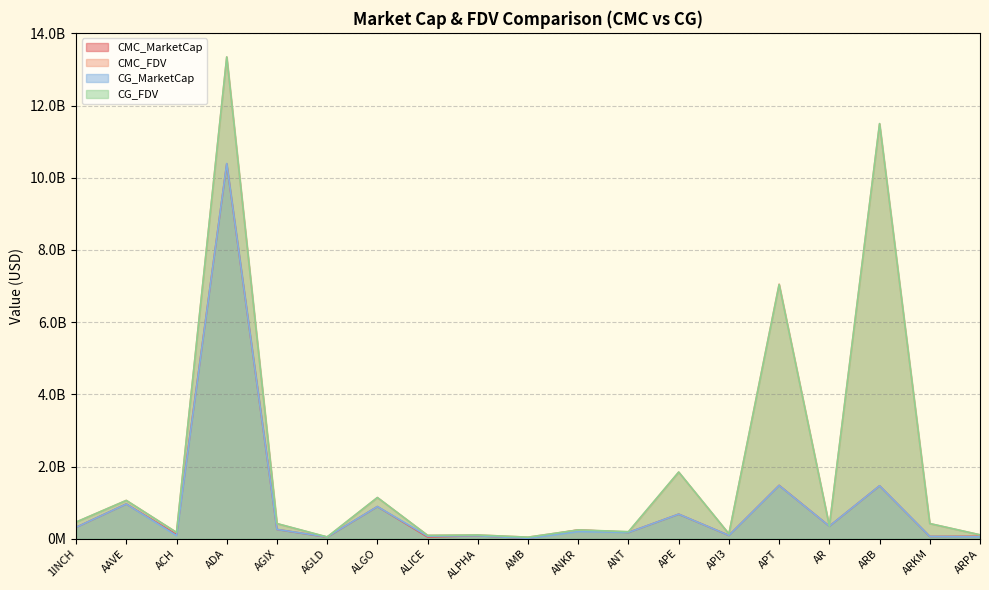

What is the minimum value shown in the chart?

10068947.1